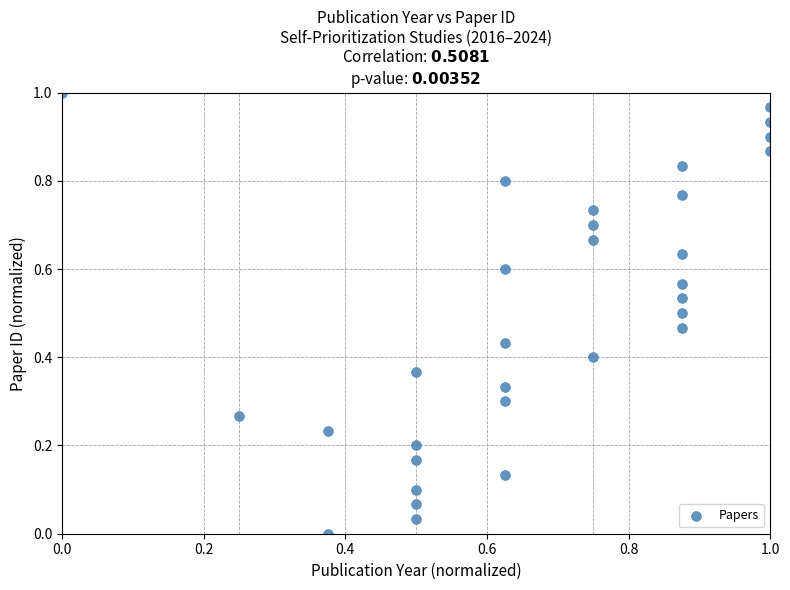

How many points are shown in the scatter plot?

31